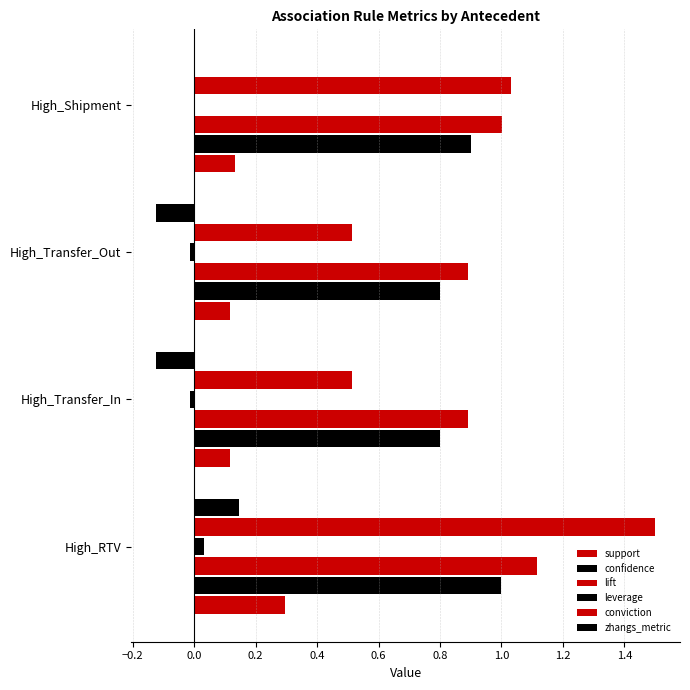

How many data points does each series have?

4